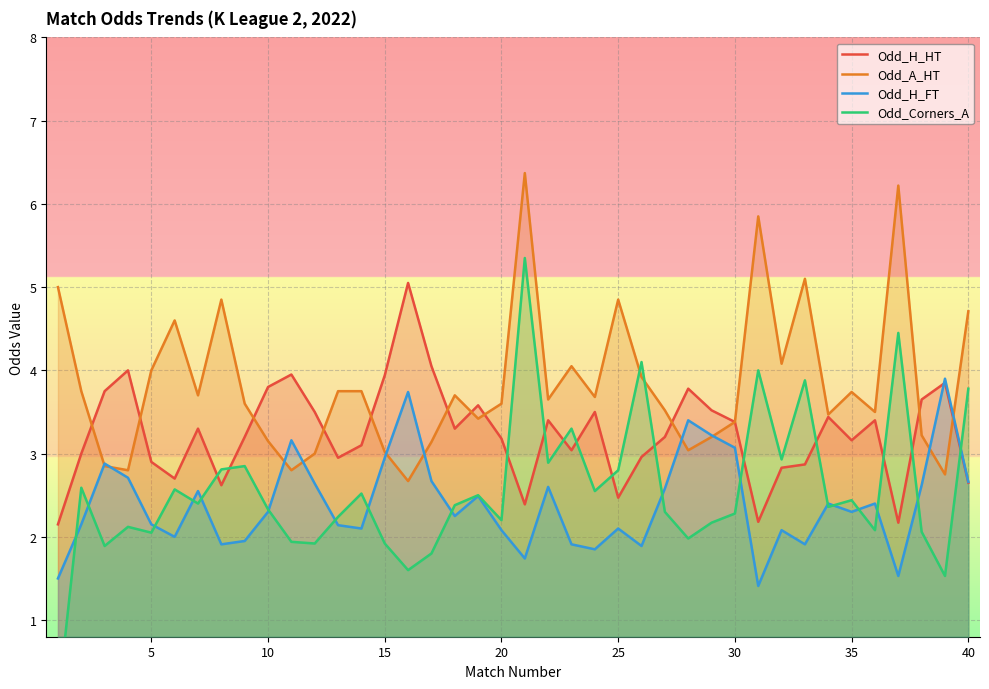

How many values in the Odd_H_HT series exceed 3?

26